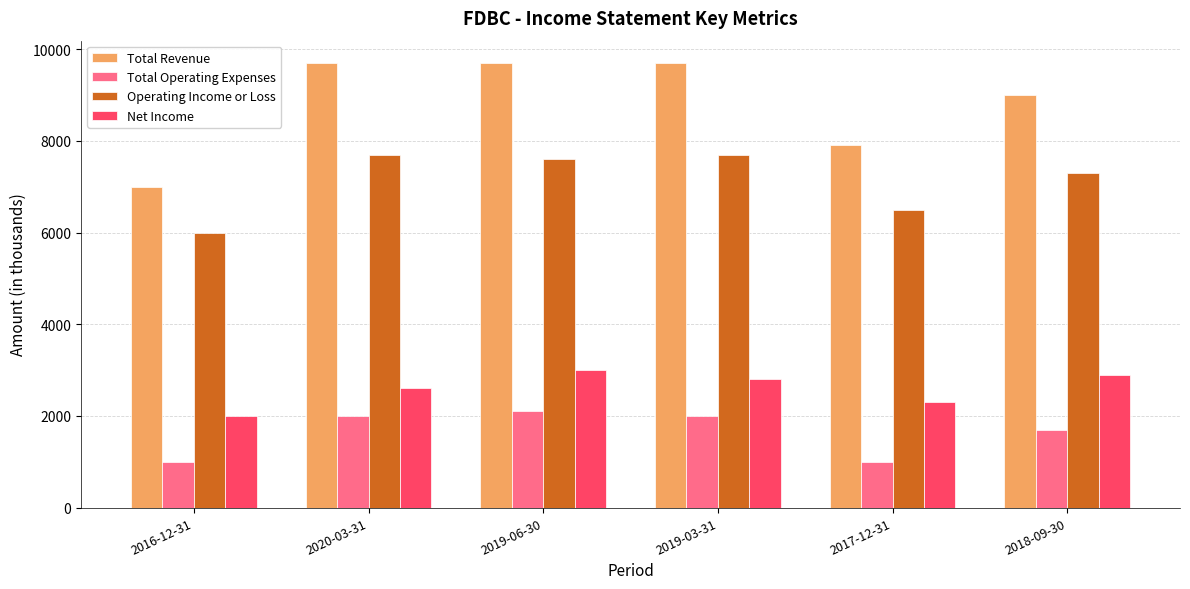

What is the value of the Operating Income or Loss bar at the 1st from the left?

6000